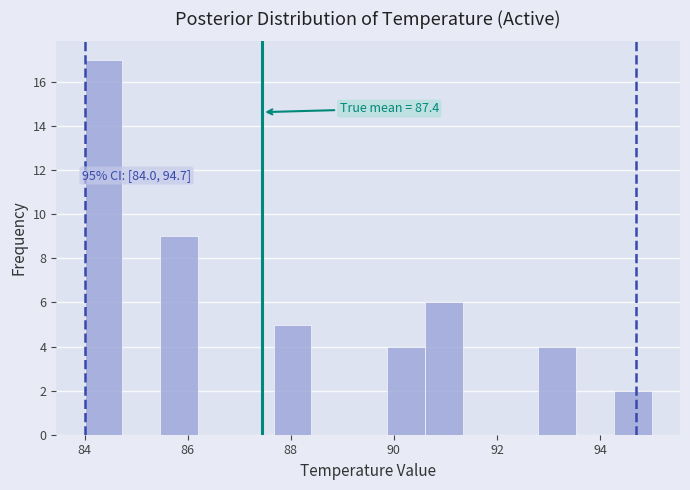

Read against the x-axis, roughly where is the centre of the tallest bar?

84.4